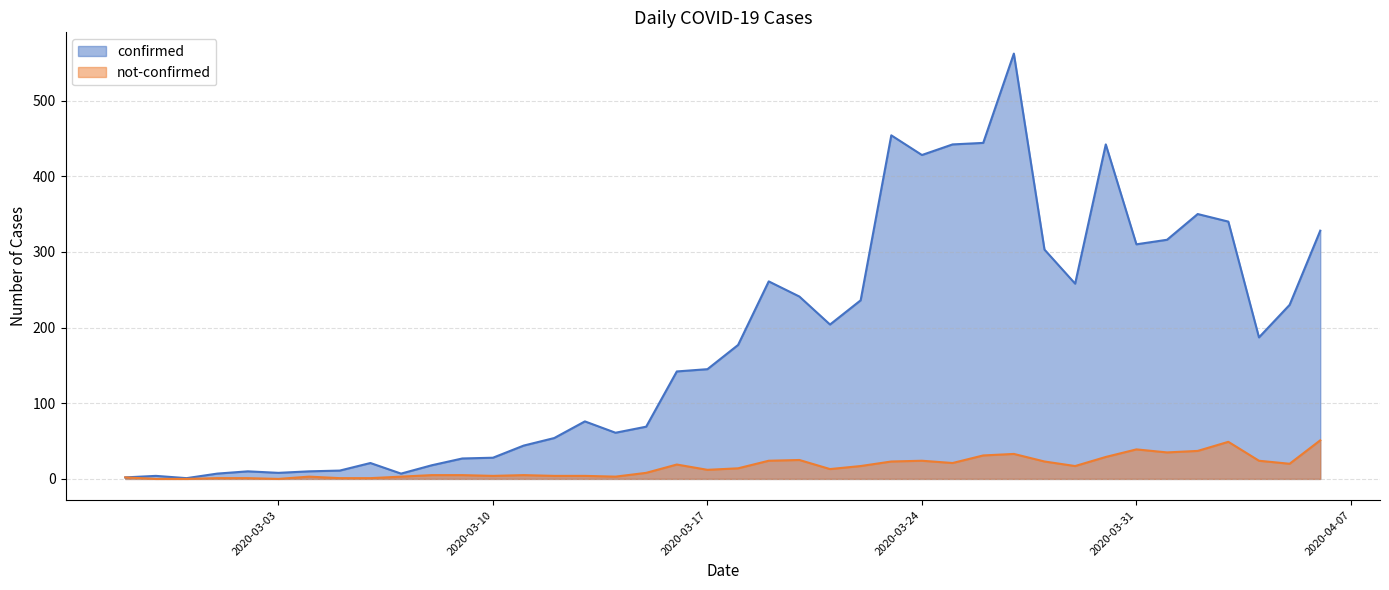

True or false: confirmed and not-confirmed cross at least once.

False